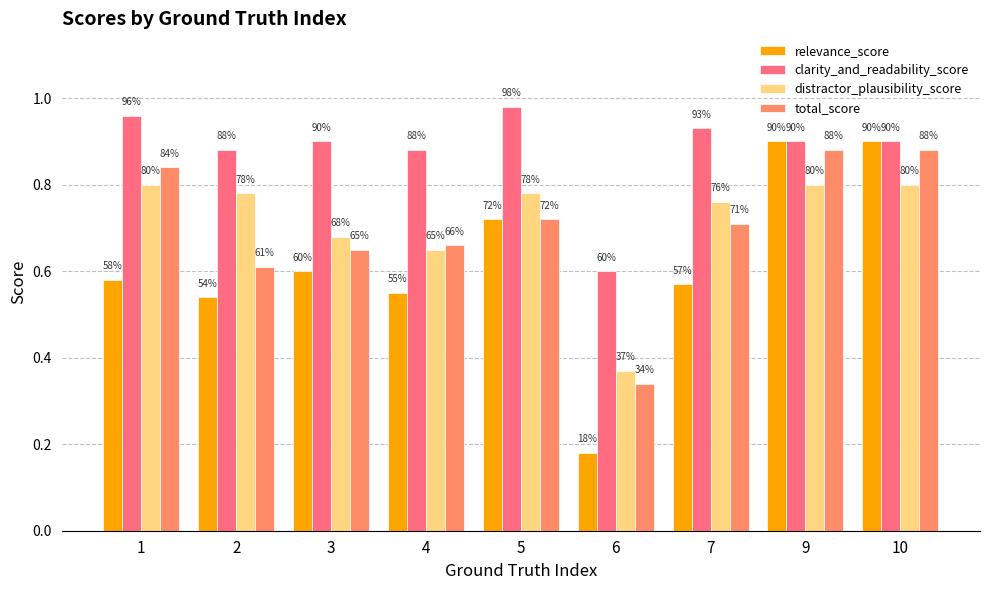

How many bars are there in each group?

4